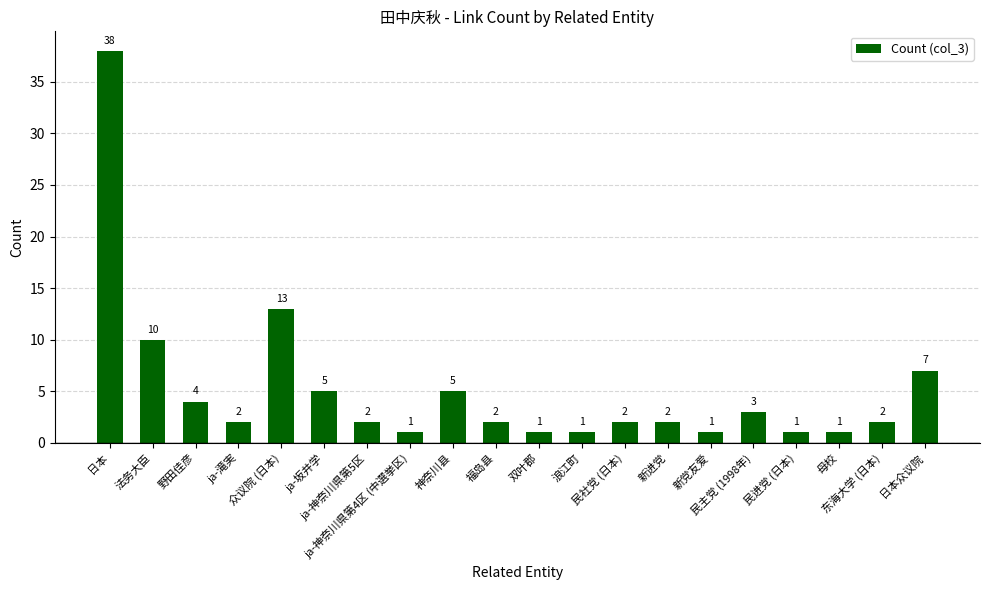

Count the number of data series in this chart.

1